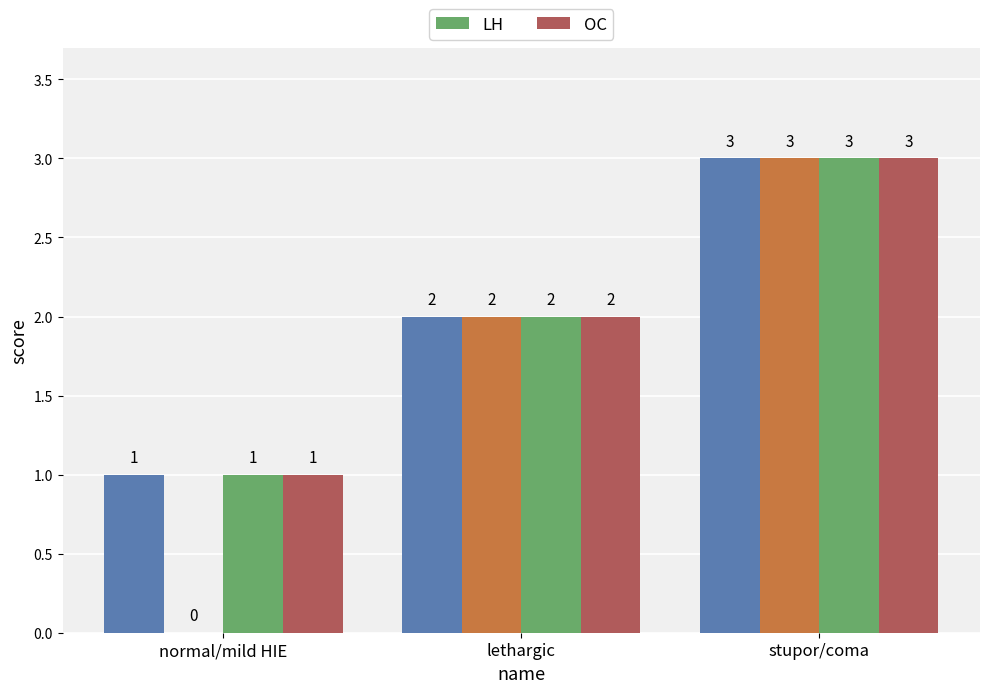

Which series has the widest spread of values?

LH